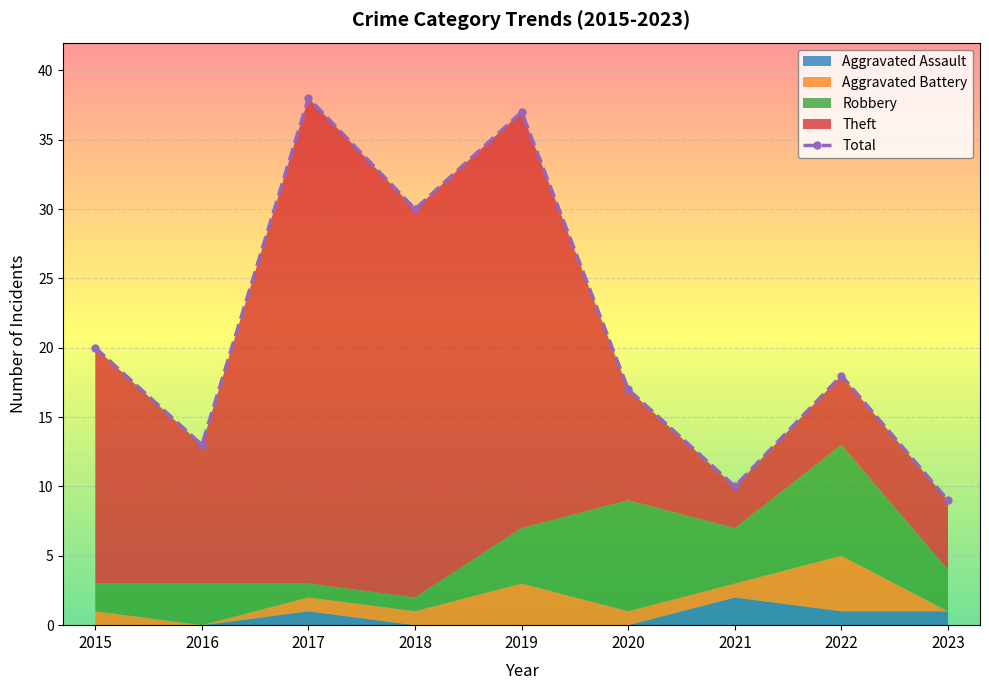

At which category is the sum across all series the highest?

2017